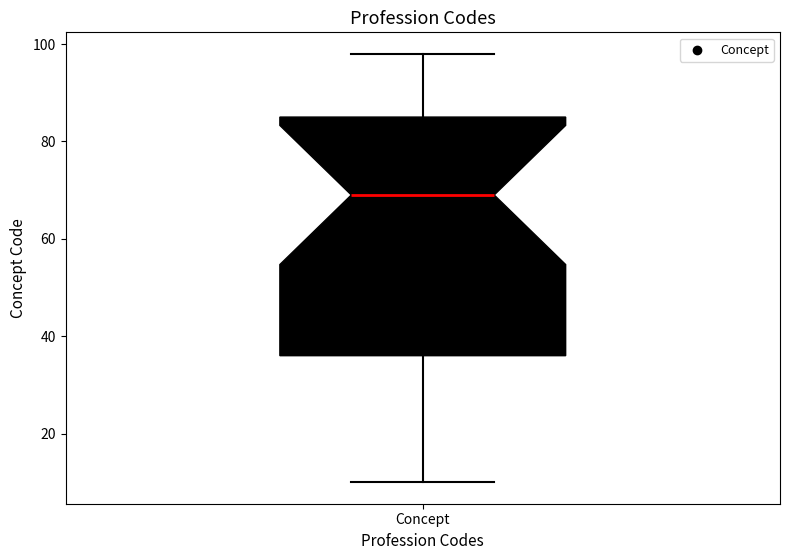

Where is the upper edge of the box for Concept on the y-axis? The values are not printed on the chart, so give them approximately, as read against the axis.

86